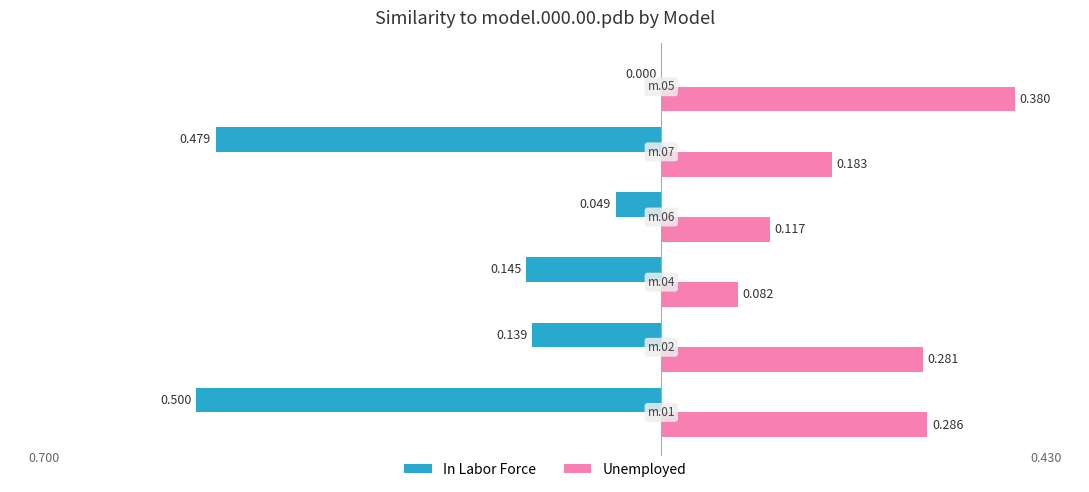

What is the label of the 4th bar from the right?

model.000.04.pdb